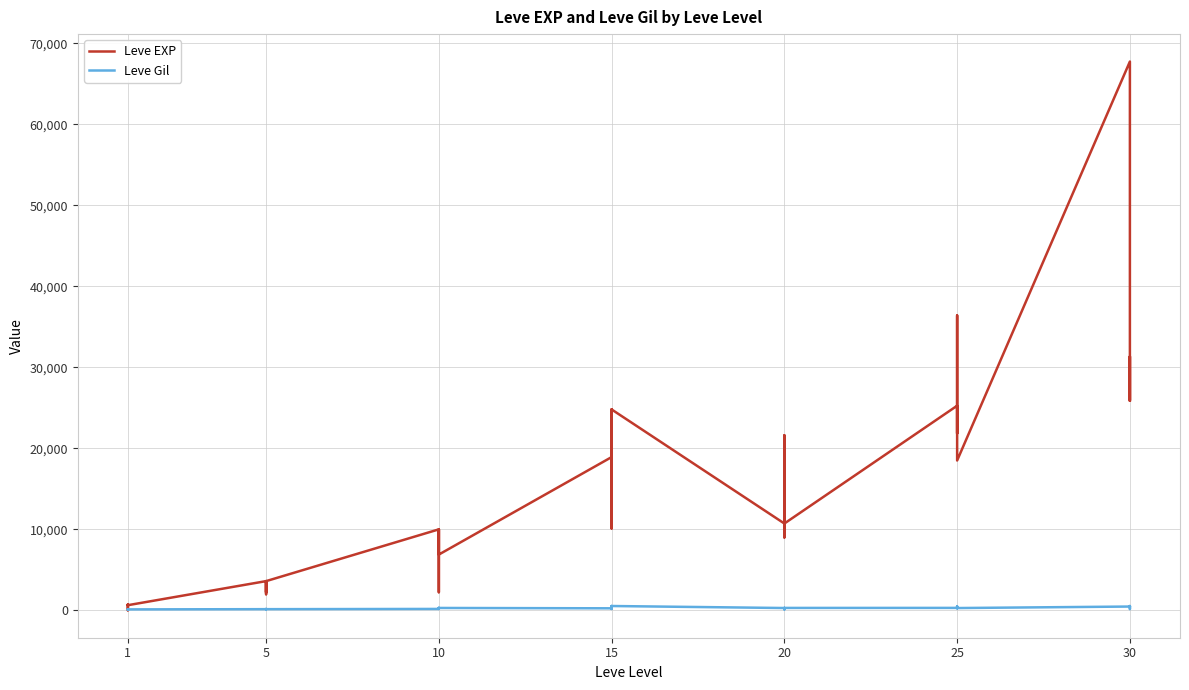

Is this an area chart (filled region under the line)?

No